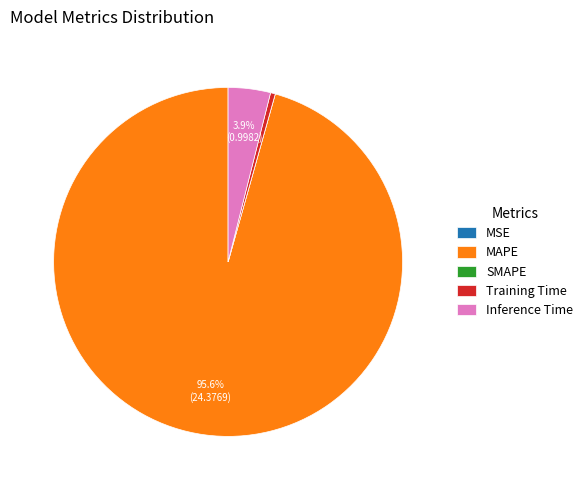

Is the sum of Inference Time and Training Time greater than half?

No